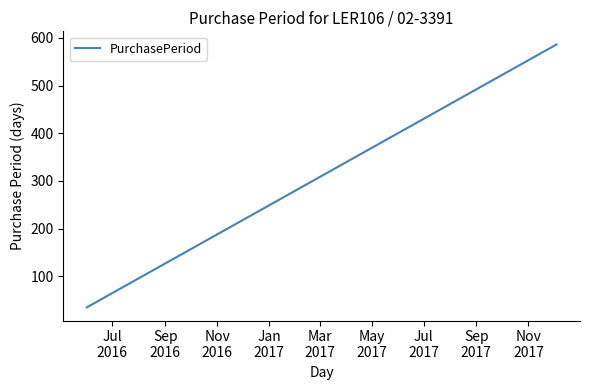

What is the smallest value displayed?

35